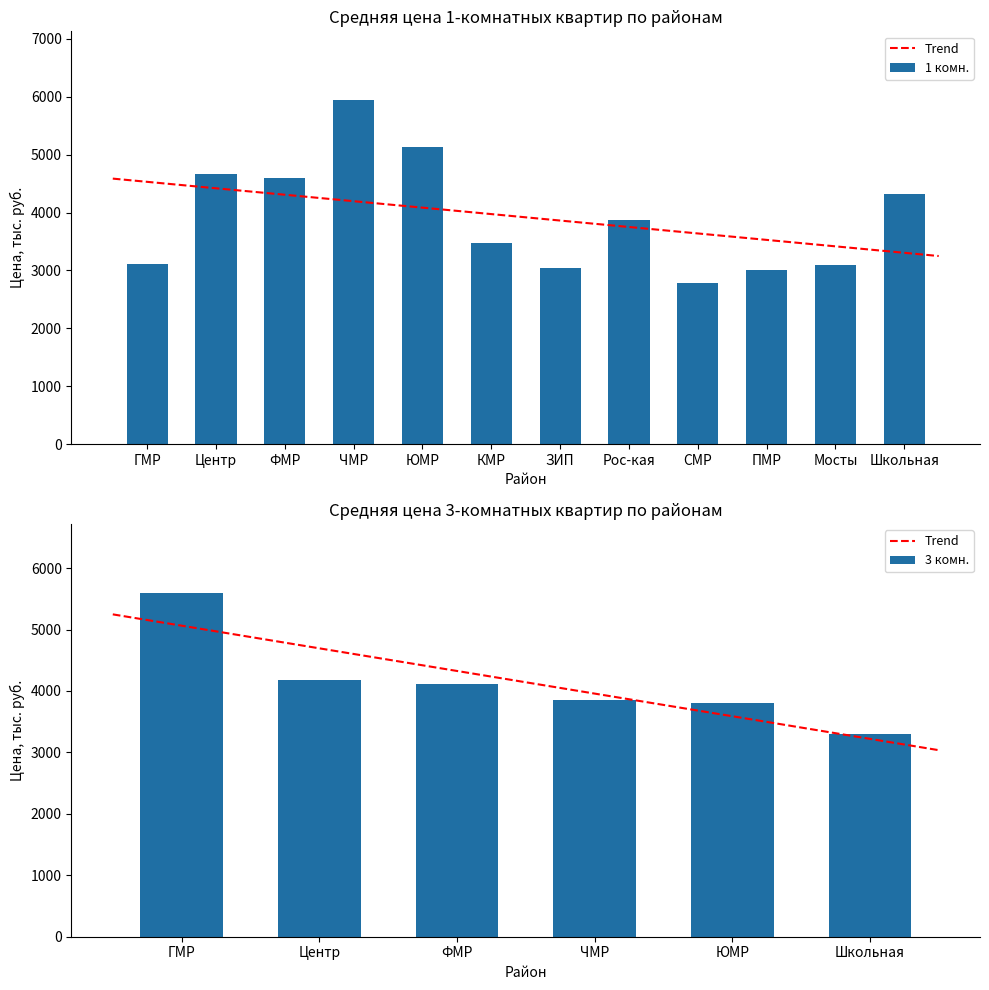

The value of Средняя цена (2 комн.) at ЗИП is 6420. True or false?

False